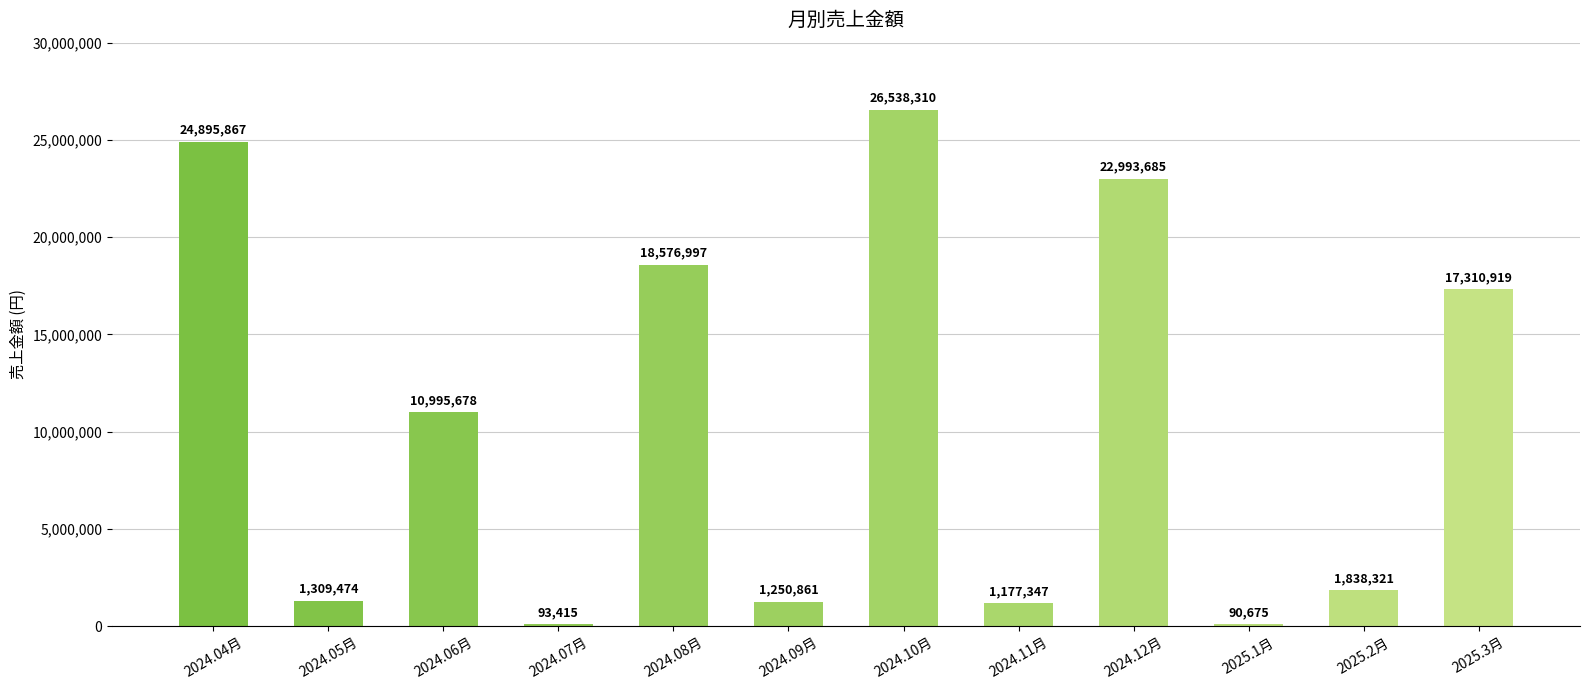

What is the sum of all values?

127071549